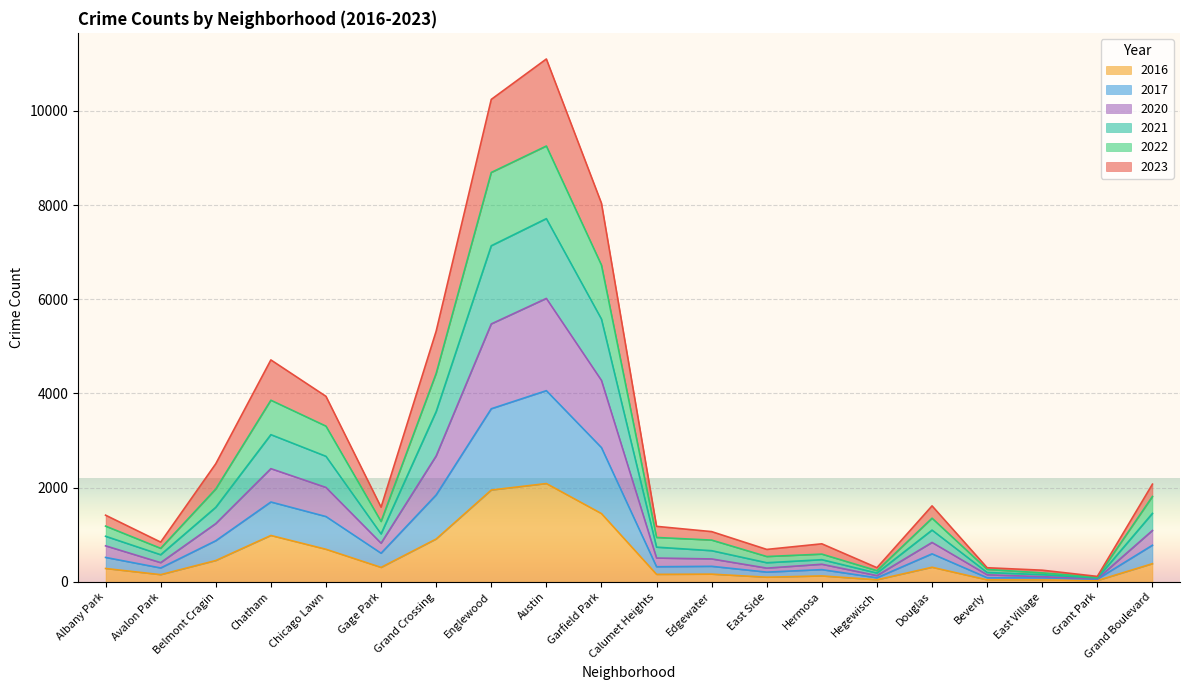

How many lines are shown in the chart?

6